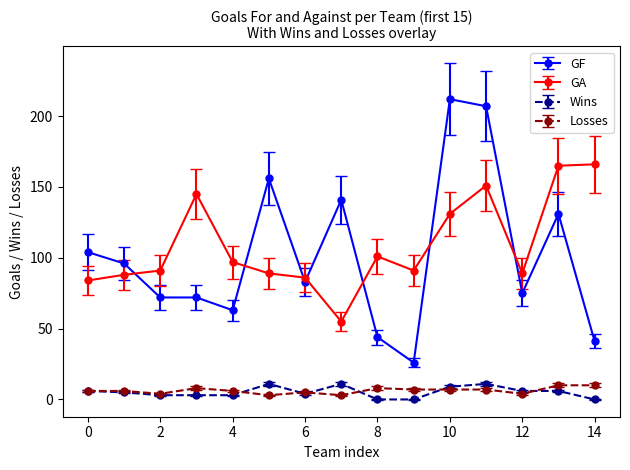

How many lines are shown in the chart?

4